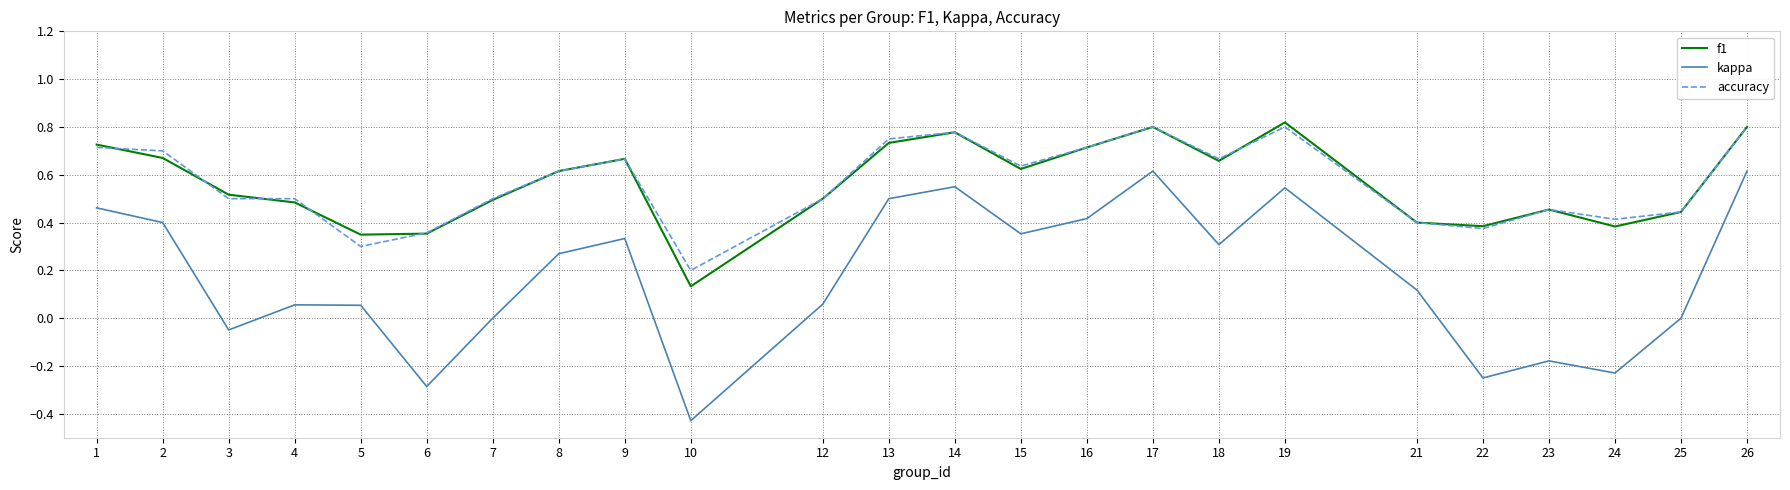

Is the value of f1 at 10 greater than the value of accuracy at 1?

No